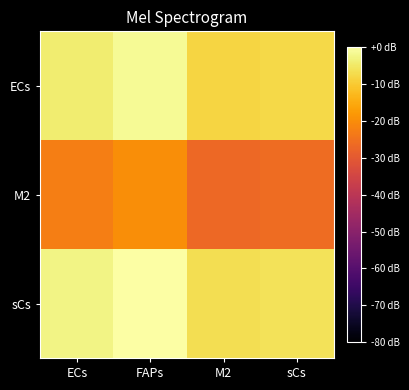

Rank the series at M2 from lowest to highest value.

M2, ECs, sCs